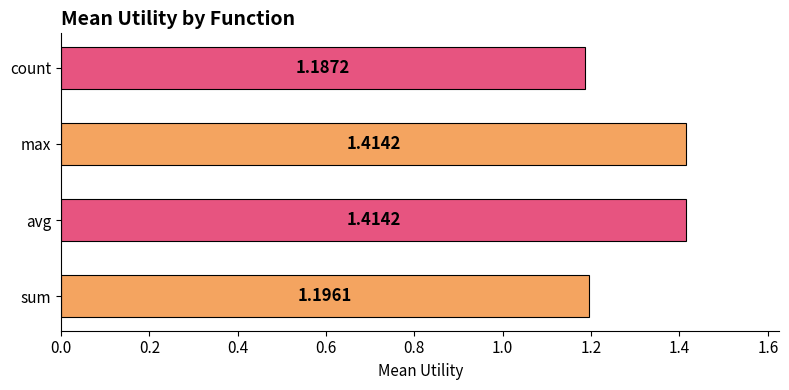

Approximately how many times larger is the value at avg compared to max?

1.0